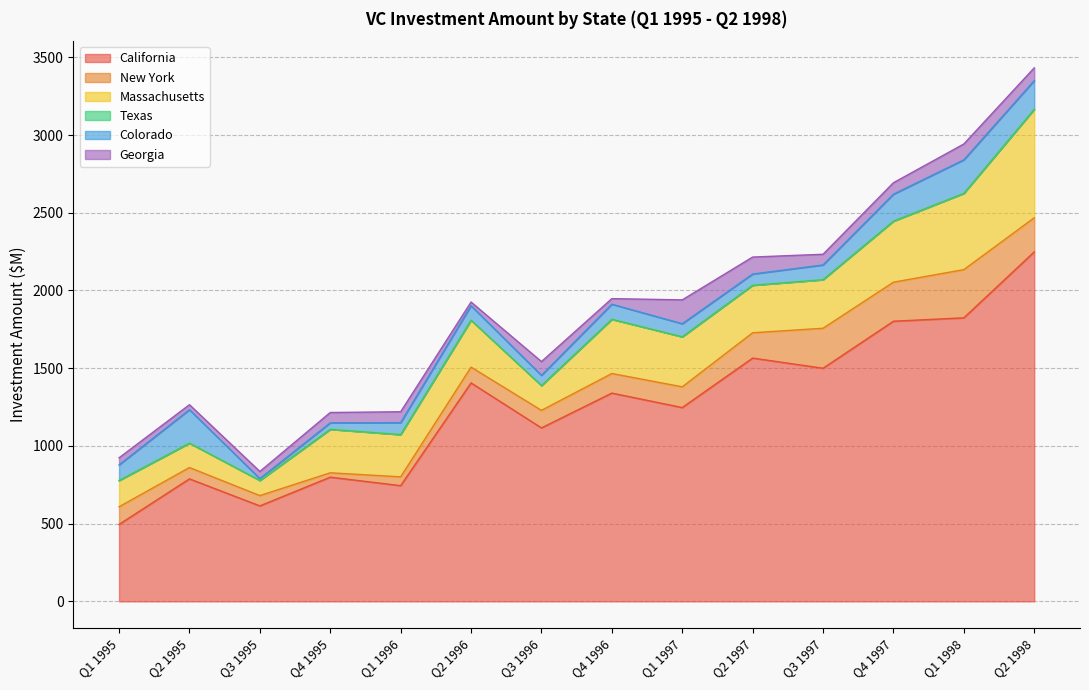

True or false: Colorado and Georgia cross at least once.

True